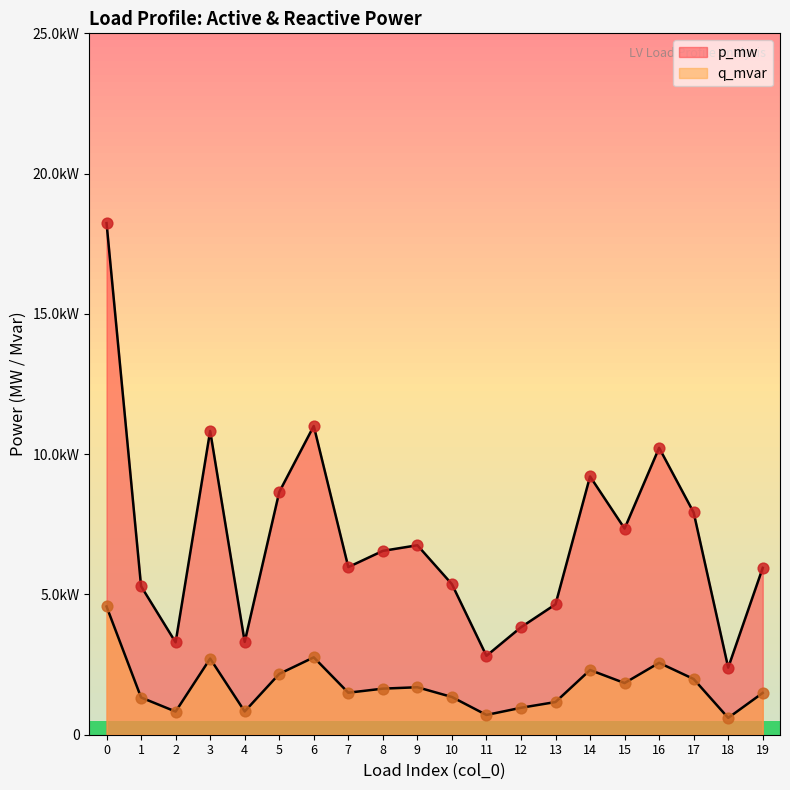

What are all the series names shown in the legend?

p_mw, q_mvar